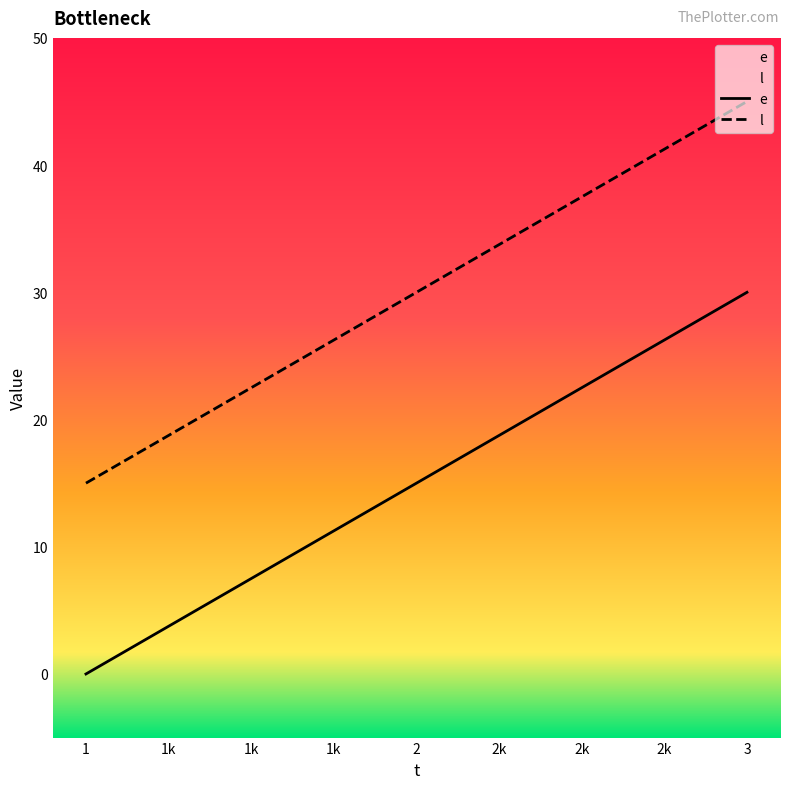

Is it true that e equals 30 at 3?

True